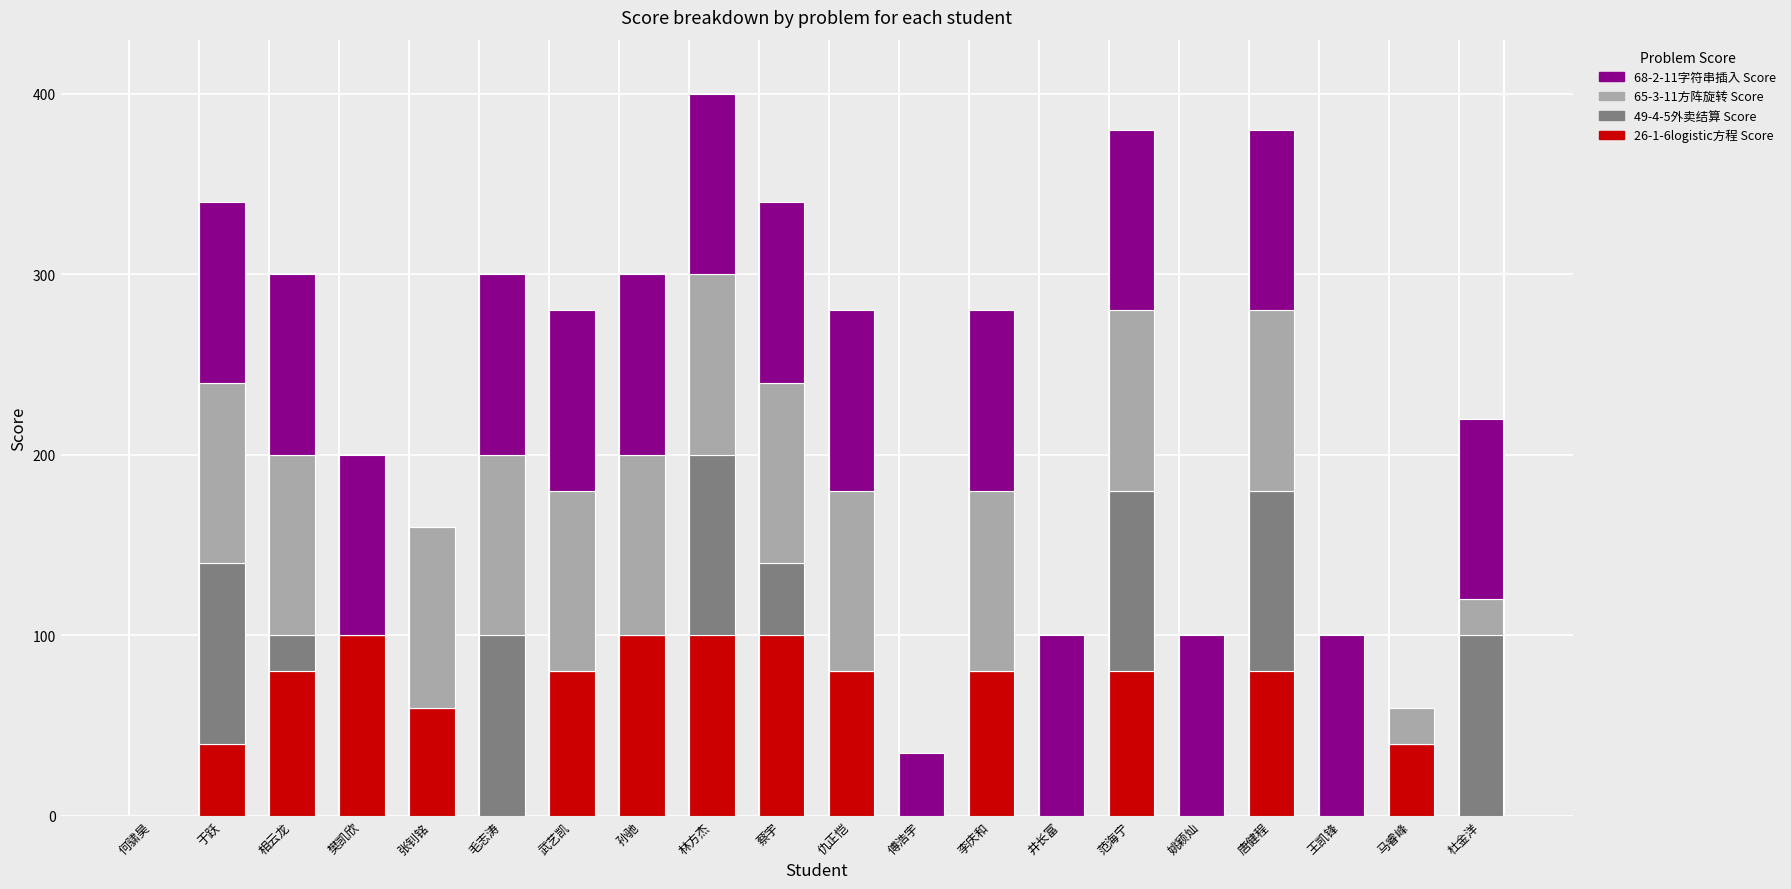

What is the total value across all series at 李庆和?

280